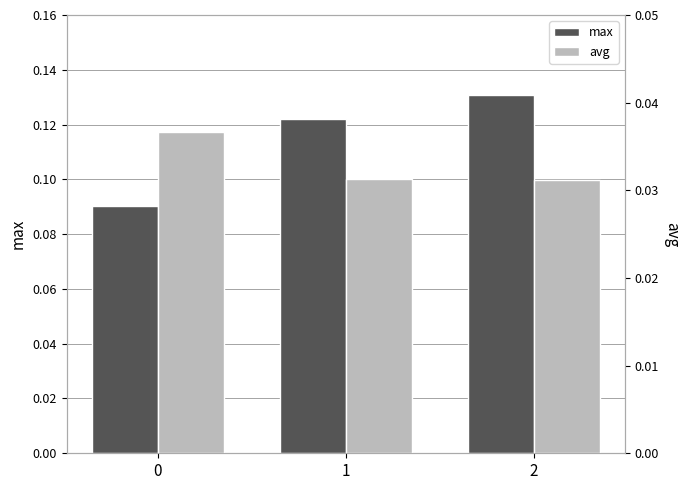

What is the highest value of the max series?

0.1